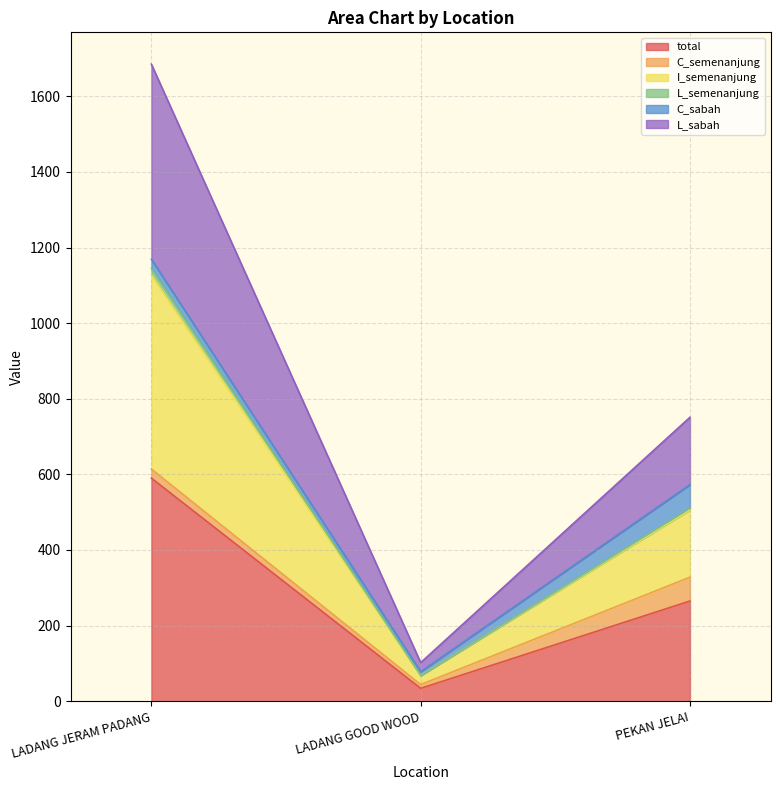

How many lines are shown in the chart?

6